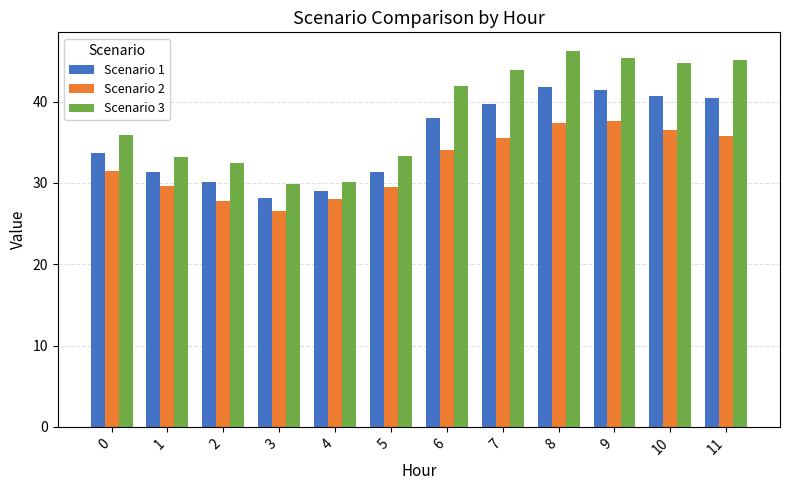

What is the sum of all Scenario 3 values?

462.0